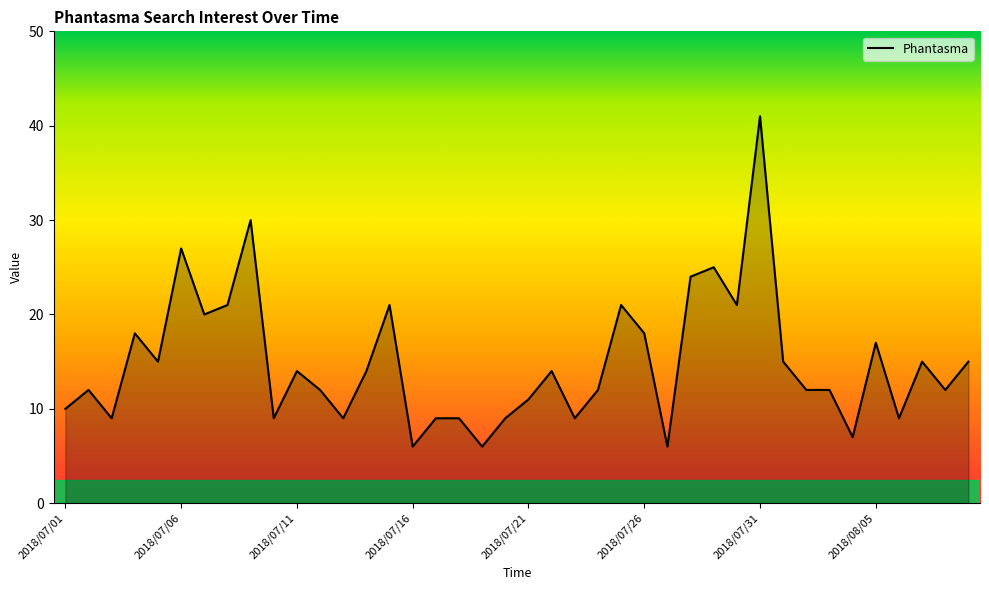

What is the minimum value shown in the chart?

6